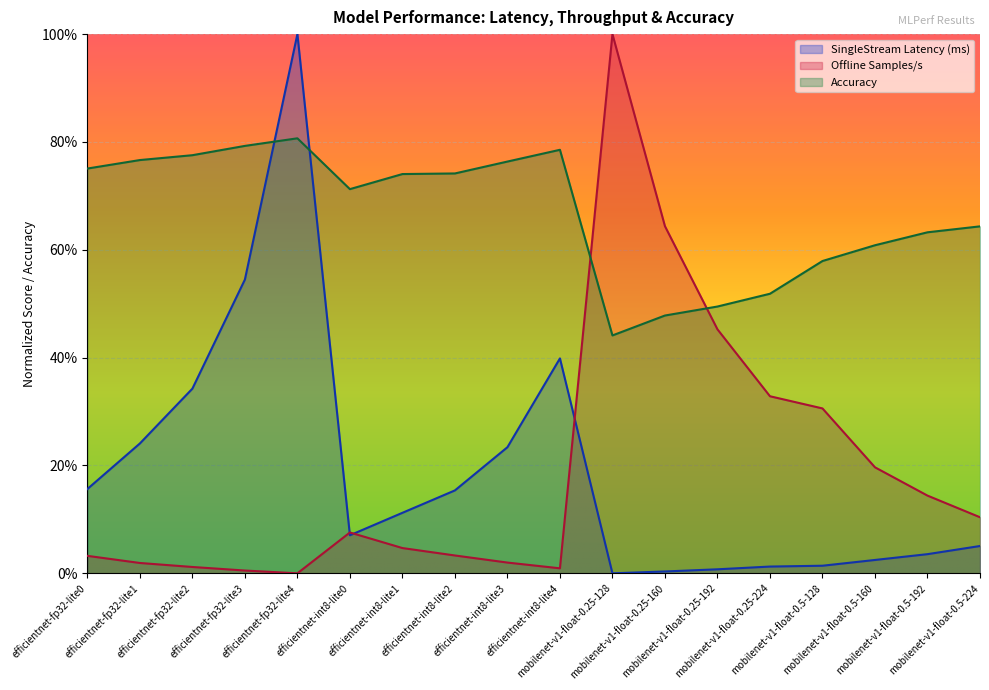

How many lines are shown in the chart?

3